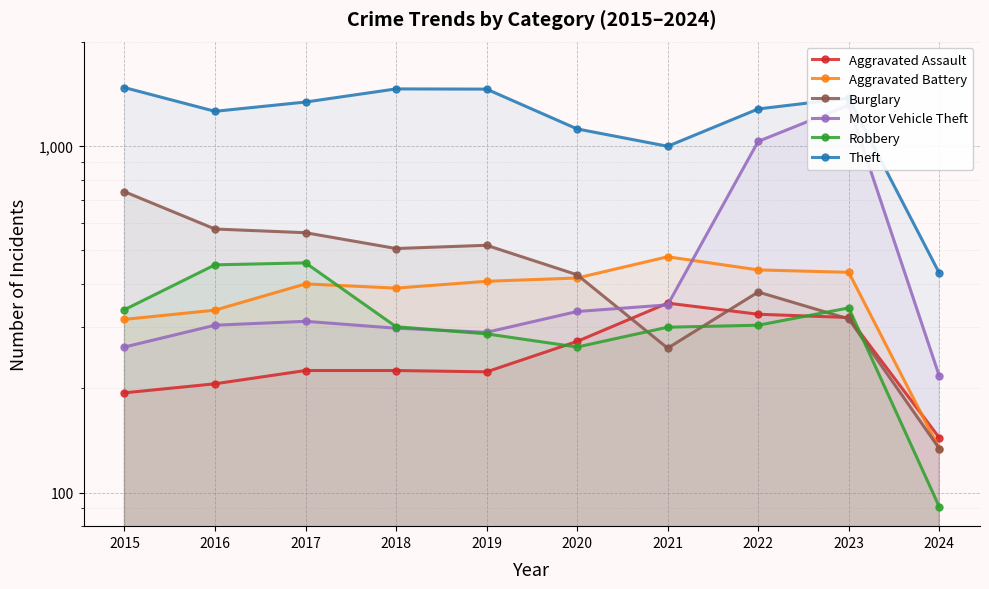

What is the average value of the Motor Vehicle Theft series?

471